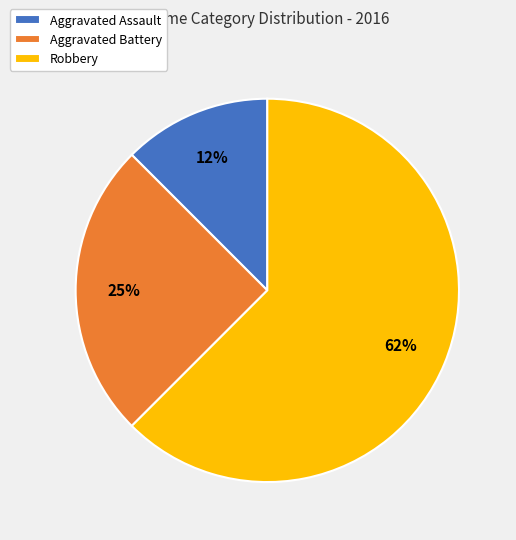

Is the sum of Robbery and Aggravated Assault greater than half?

Yes